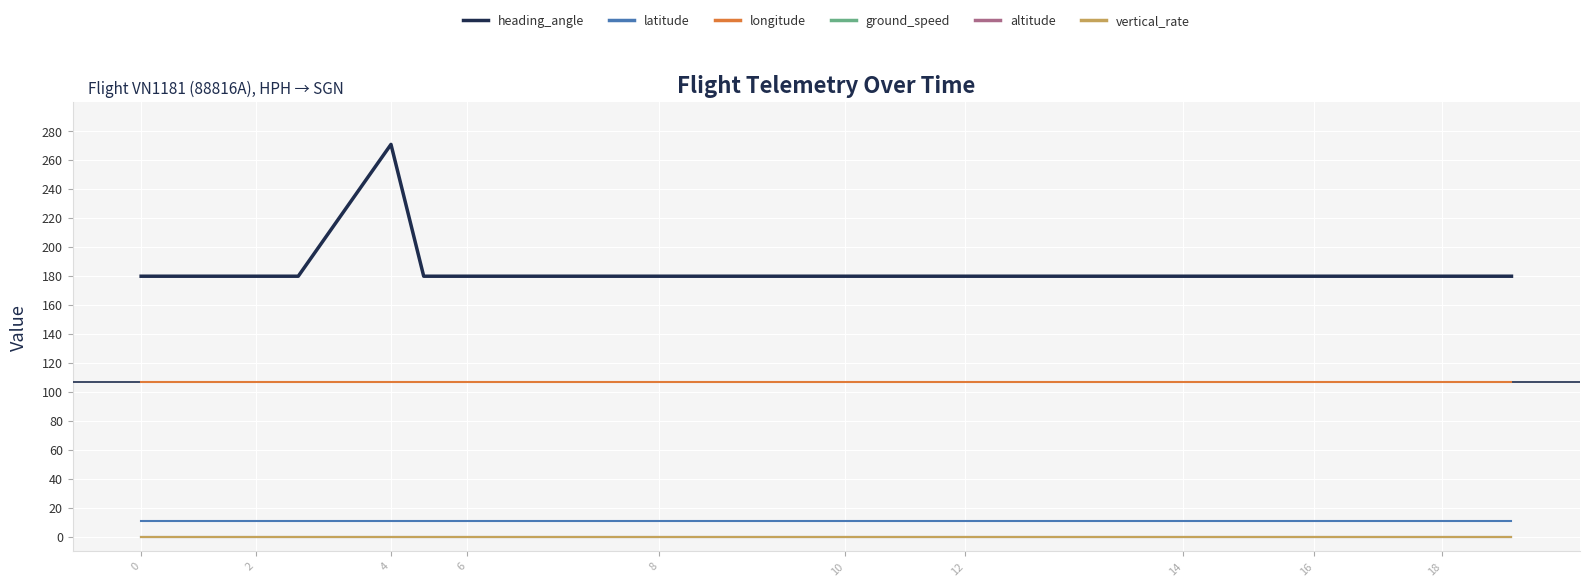

Is this an area chart (filled region under the line)?

No